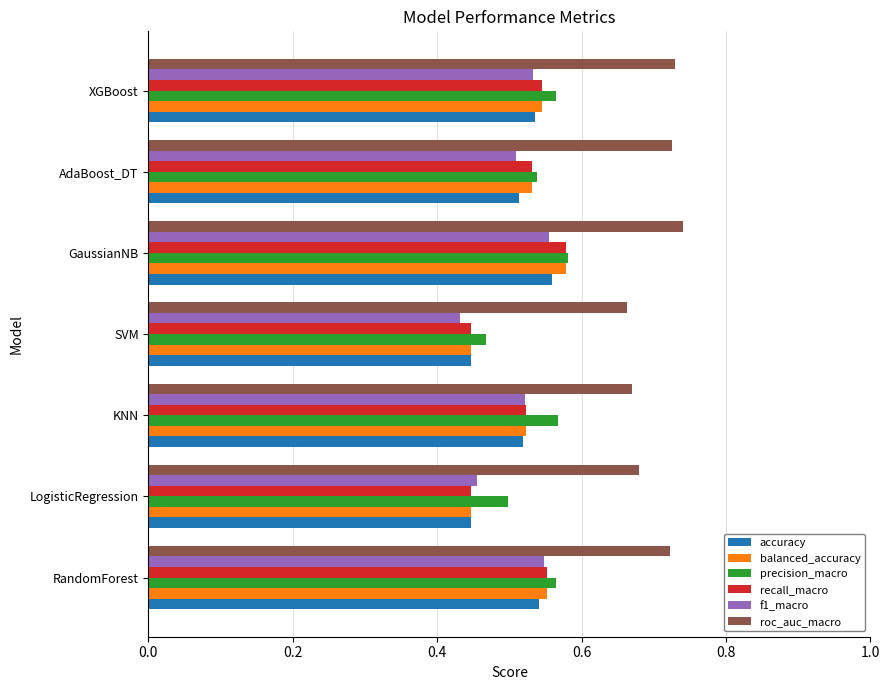

What is the total value across all series at LogisticRegression?

3.0